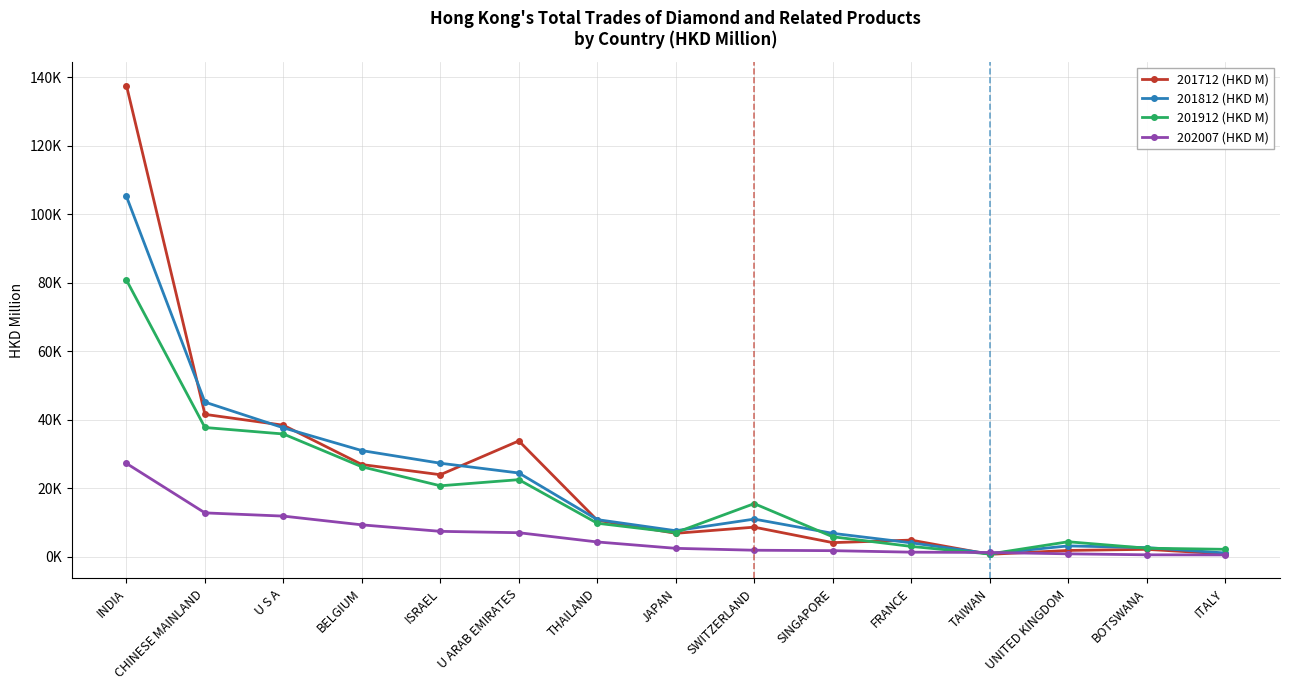

What are all the series names shown in the legend?

201712 (HKD M), 201812 (HKD M), 201912 (HKD M), 202007 (HKD M)